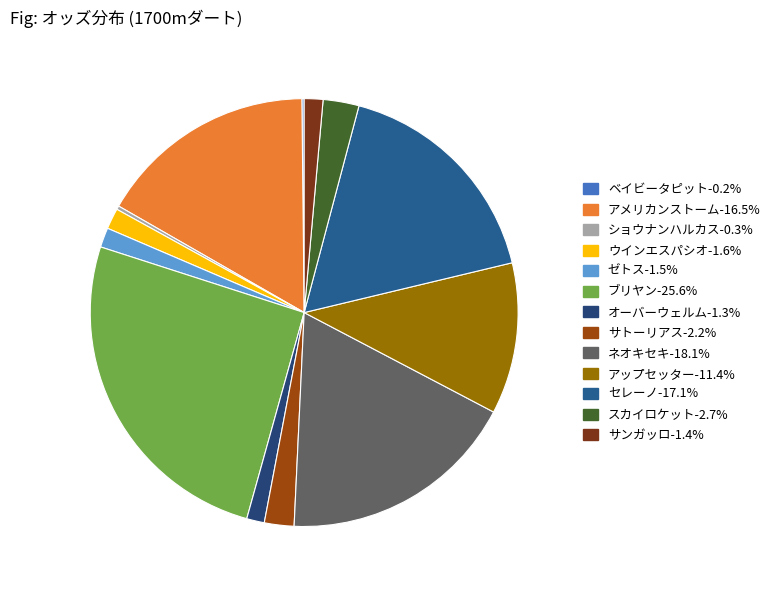

To the nearest percent, what is the combined percentage of ネオキセキ and スカイロケット?

21%